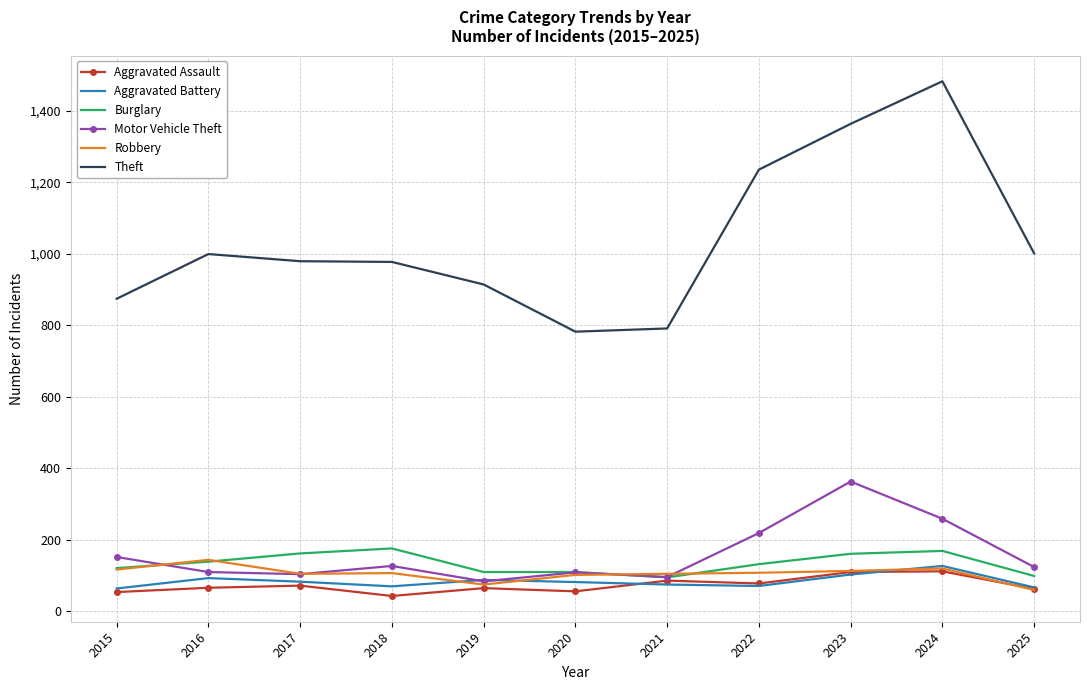

In Robbery, how many points are lower than both neighbors (excluding endpoints)?

2